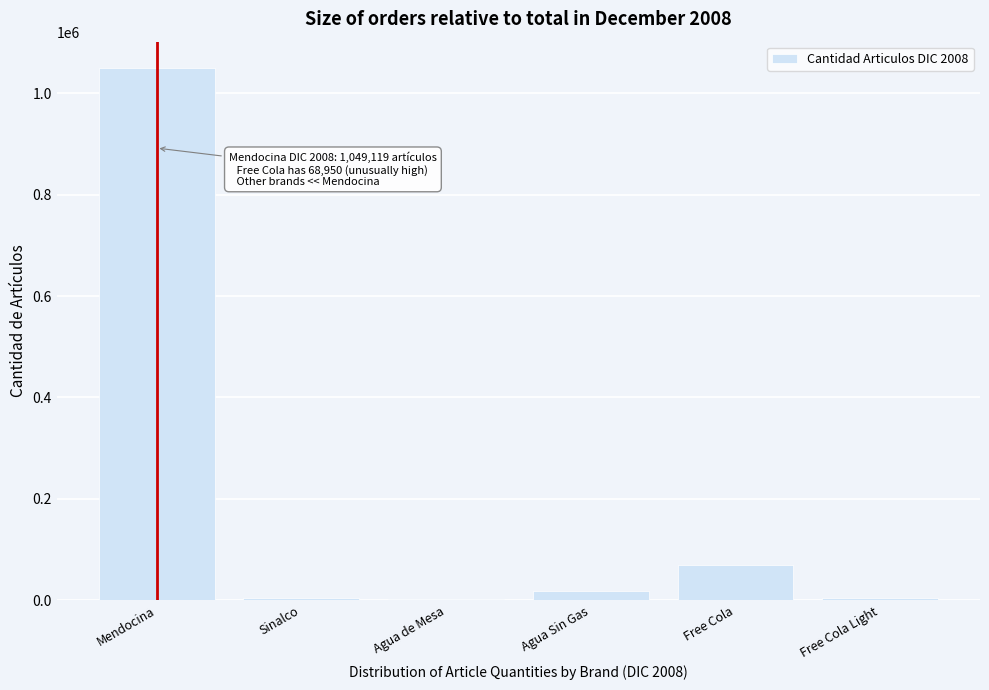

Between Agua de Mesa and Mendocina, which is larger?

Mendocina